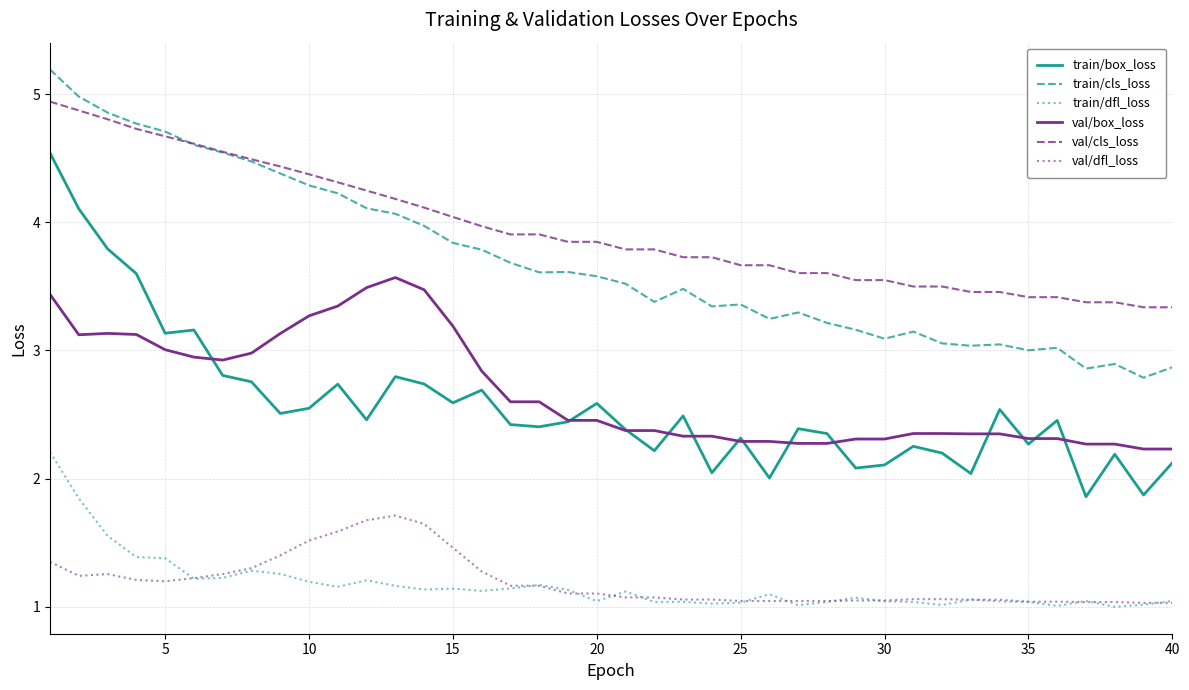

What are all the series names shown in the legend?

train/box_loss, train/cls_loss, train/dfl_loss, val/box_loss, val/cls_loss, val/dfl_loss